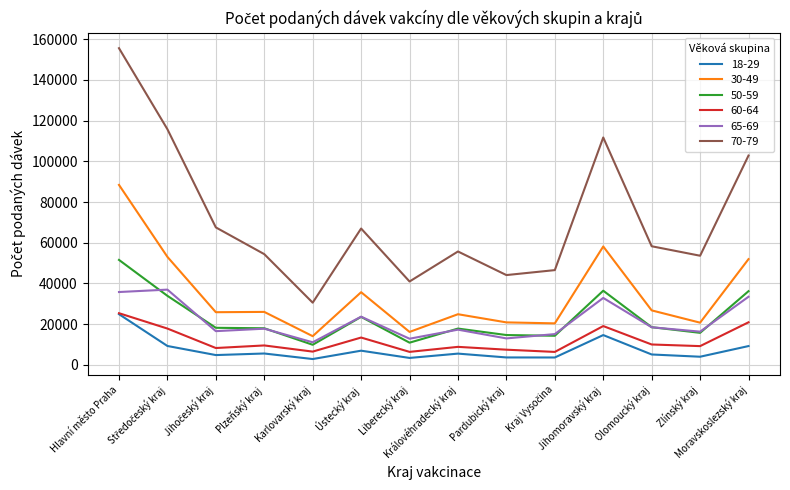

Which series has the largest total across all categories?

70-79